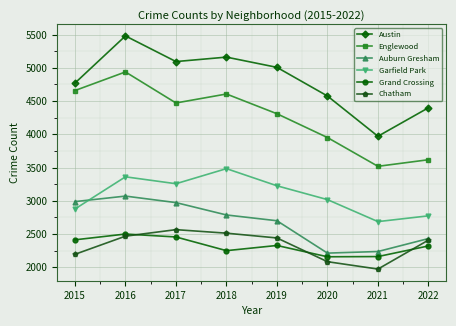

Where is Austin nearest to the value 4726?

2015